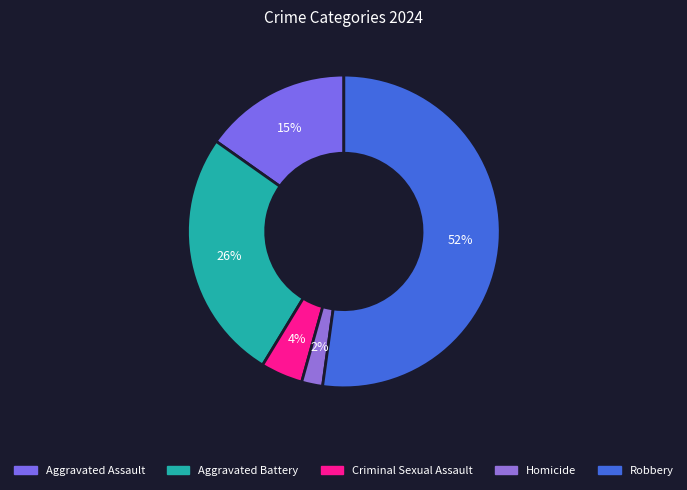

Which slice is the largest?

Robbery